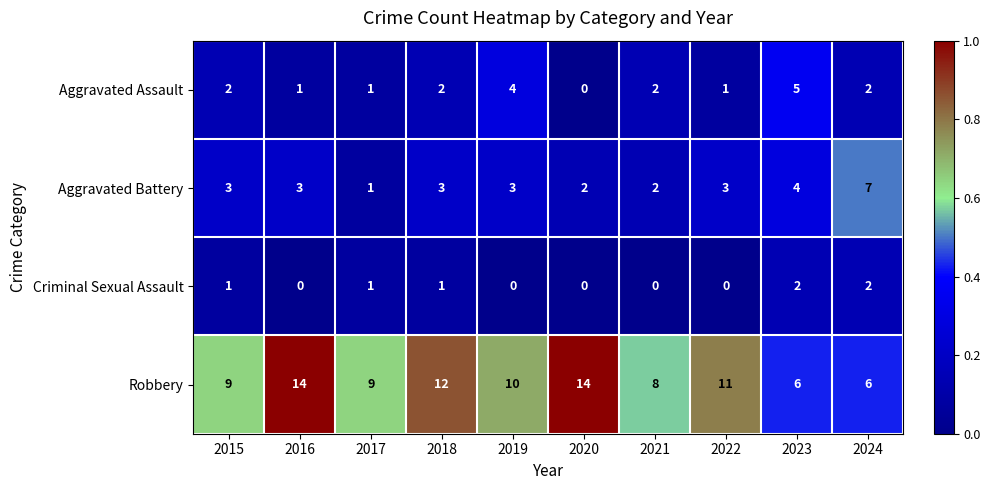

How many Aggravated Assault values are between 1 and 2?

7